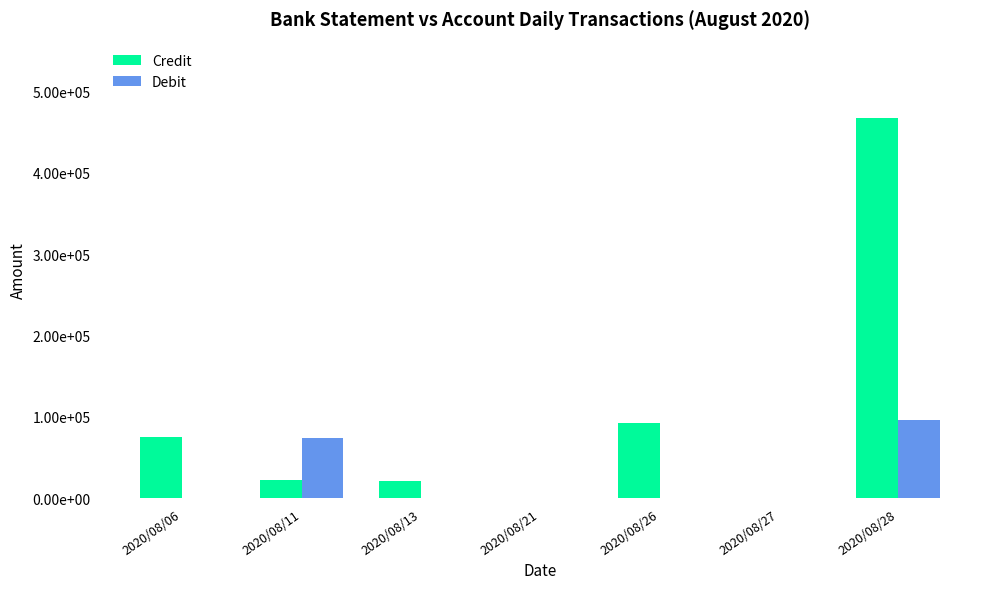

What are all the series names shown in the legend?

Credit, Debit